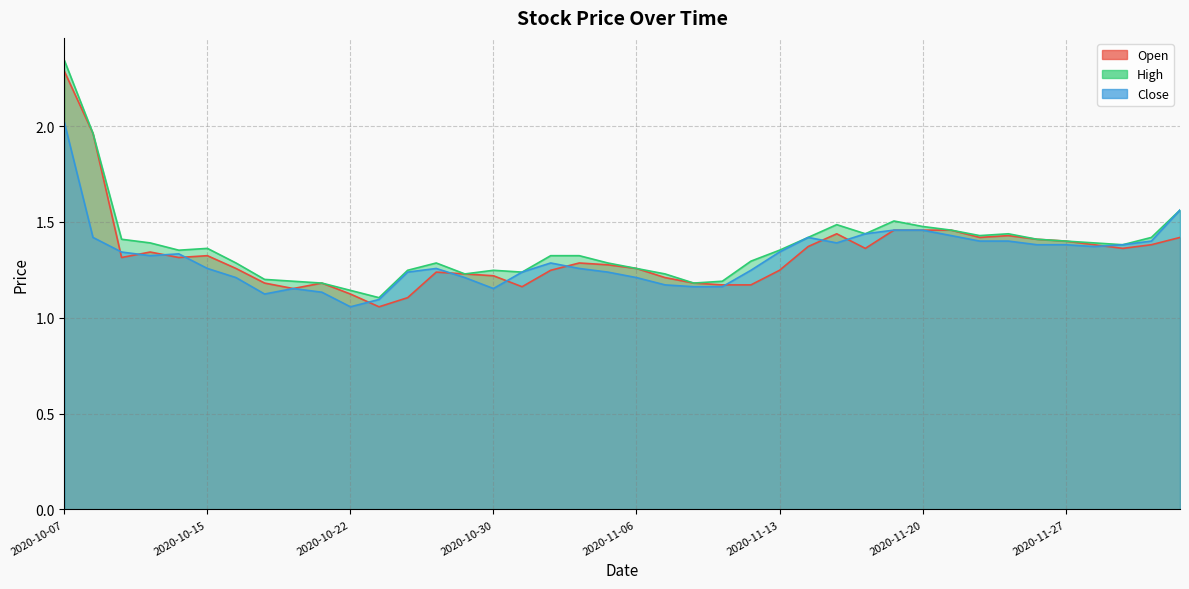

At which label is High closest to 1?

2020-10-26